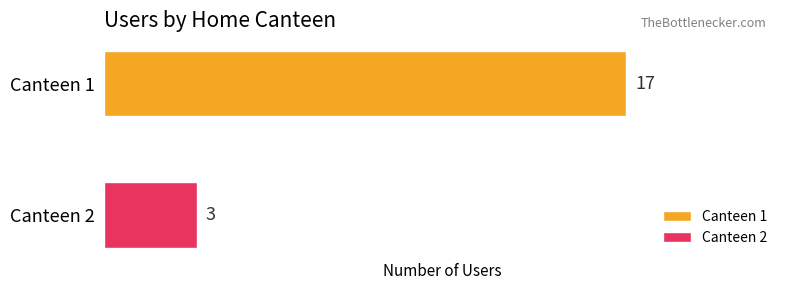

What is the minimum value for Canteen 2?

3